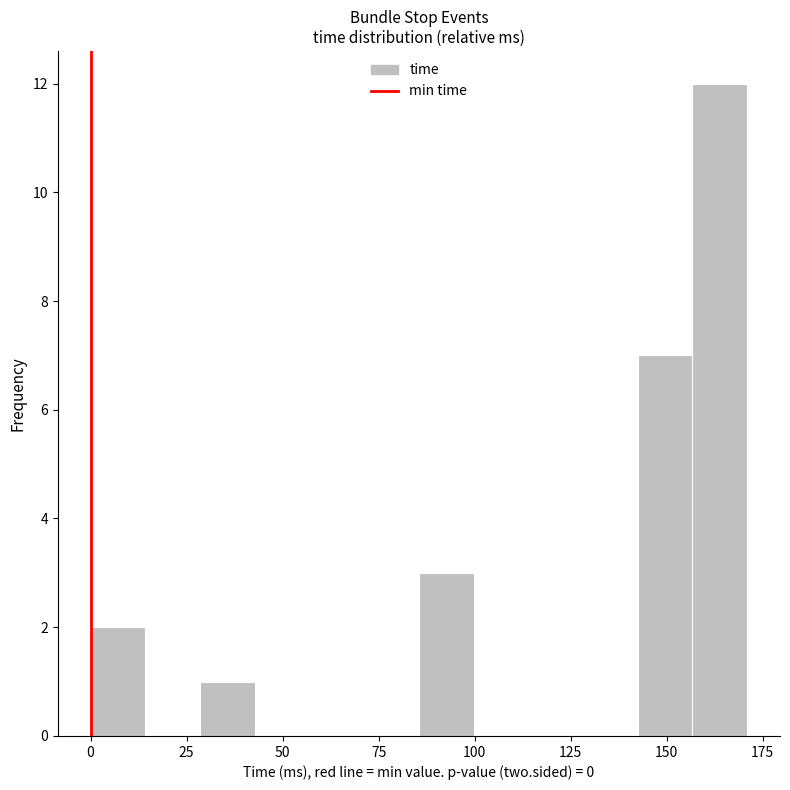

Around what value on the x-axis is the tallest bar? Give the approximate position of its centre, as read against the axis.

165